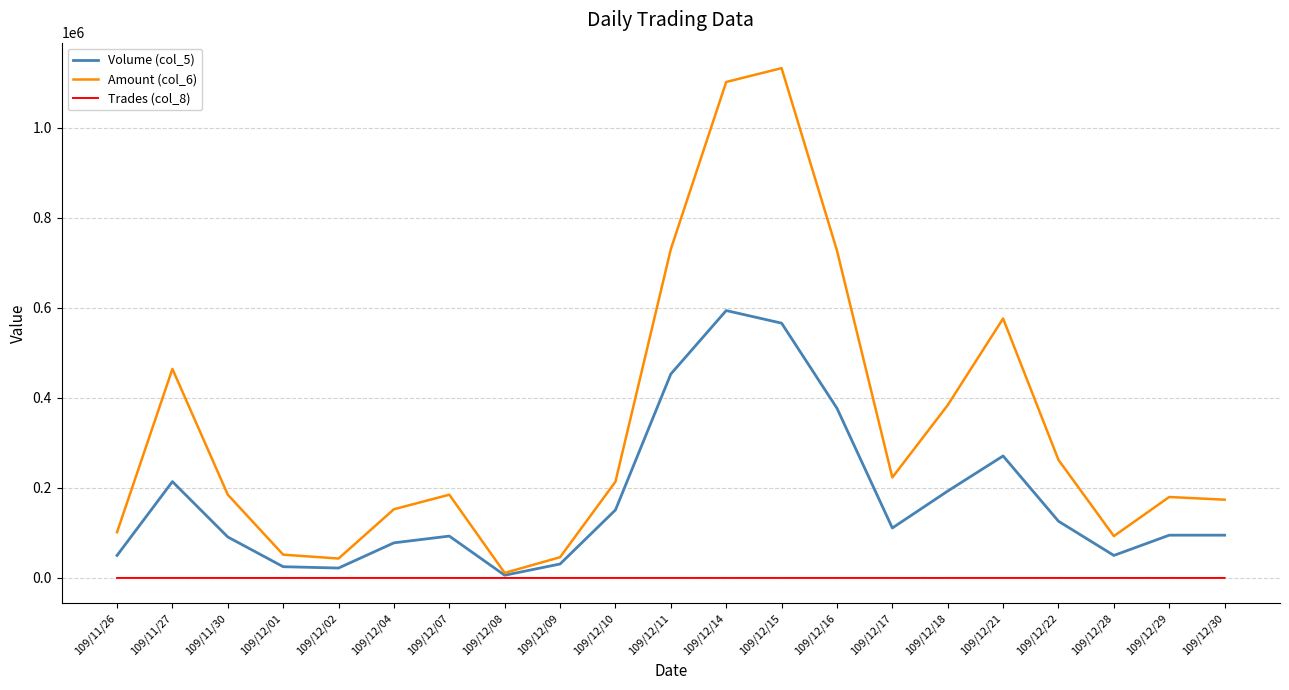

Is the value of Trades (col_8) at 109/12/29 greater than the value of Amount (col_6) at 109/12/21?

No